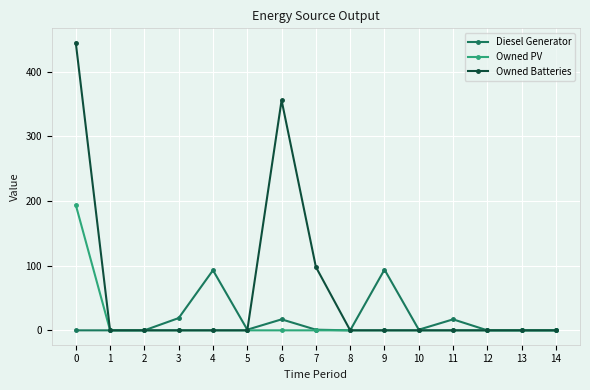

What are all the series names shown in the legend?

Diesel Generator, Owned PV, Owned Batteries